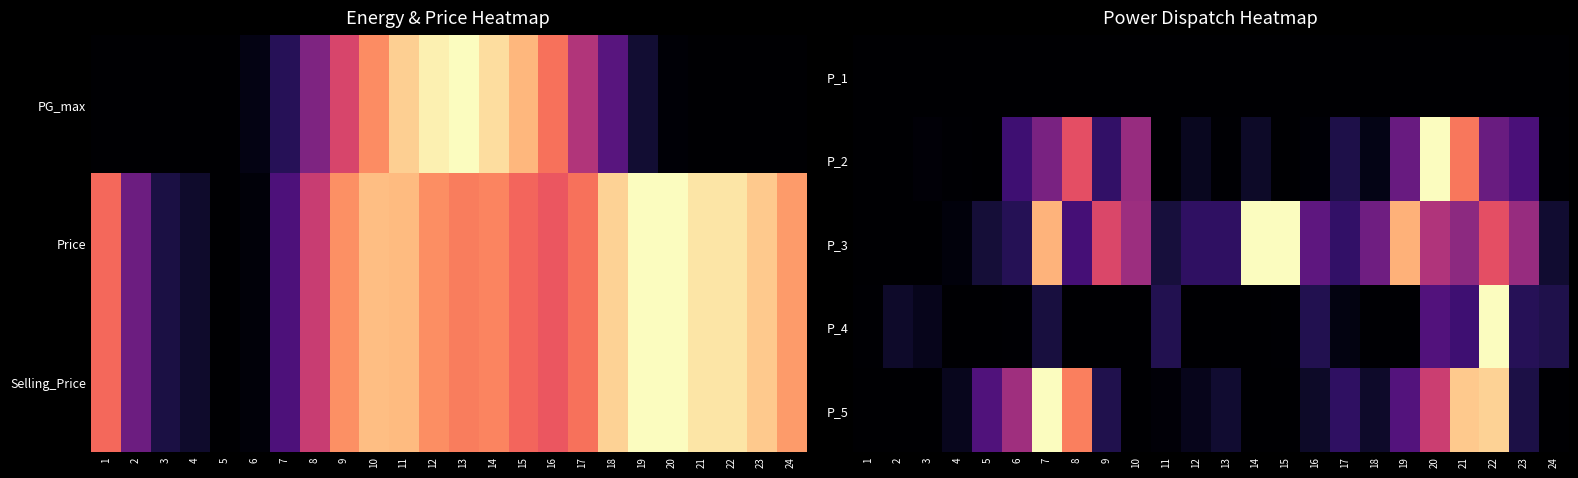

How many distinct data groups are displayed?

5